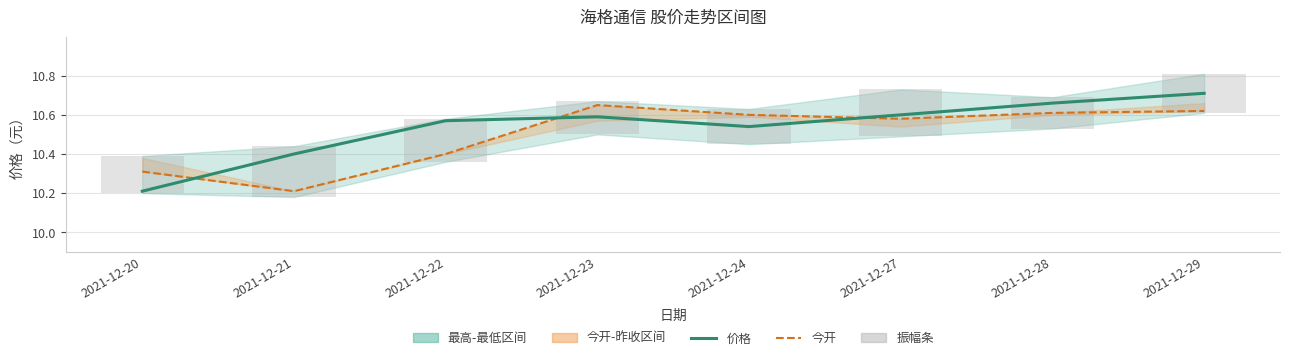

Where is 振幅条 nearest to the value 0?

2021-12-28